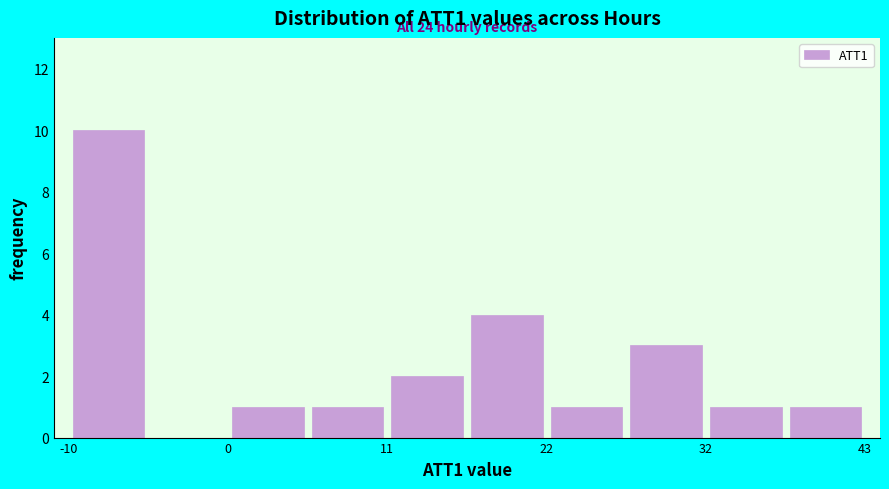

Read against the x-axis, roughly where is the centre of the tallest bar?

-8